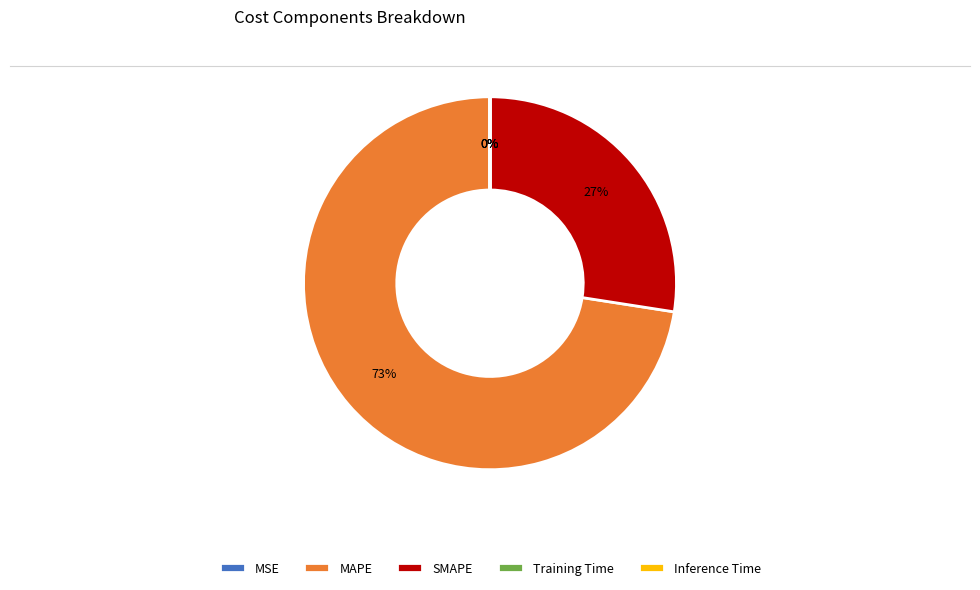

Between SMAPE and MAPE, which is larger?

MAPE